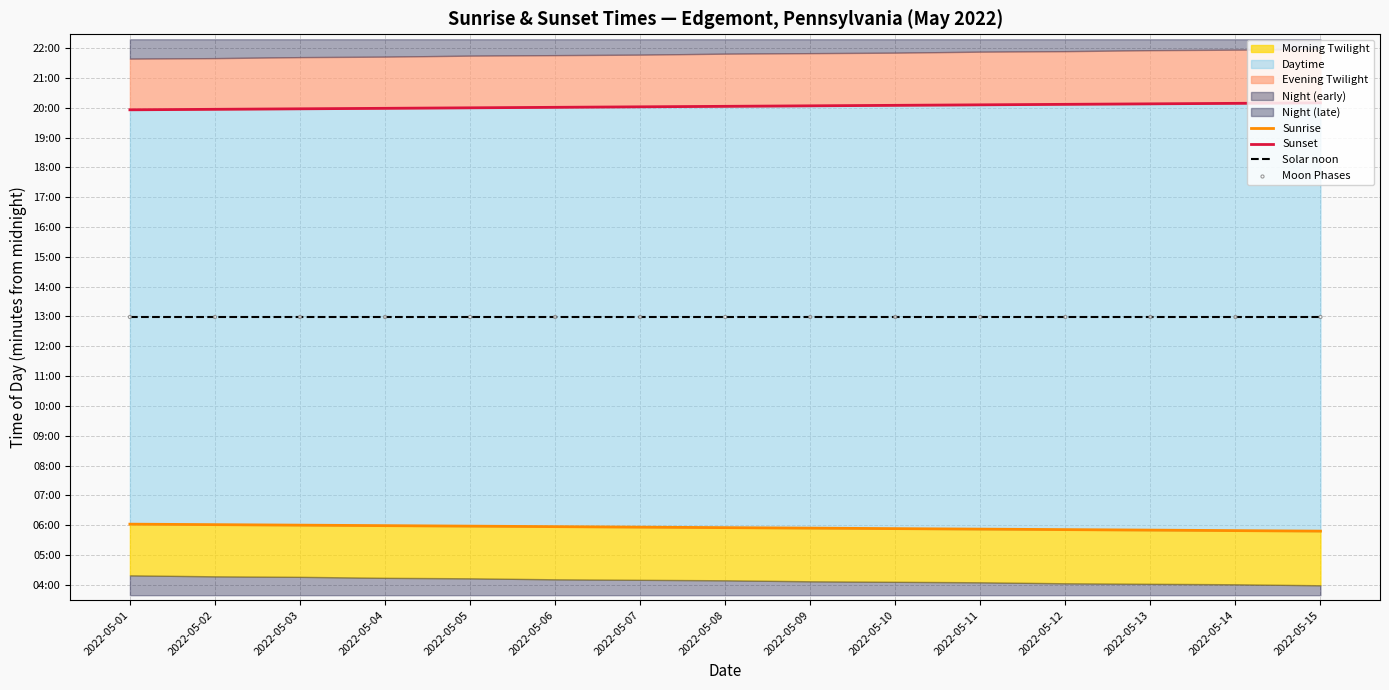

Which series has the widest spread of Y values?

Sunrise